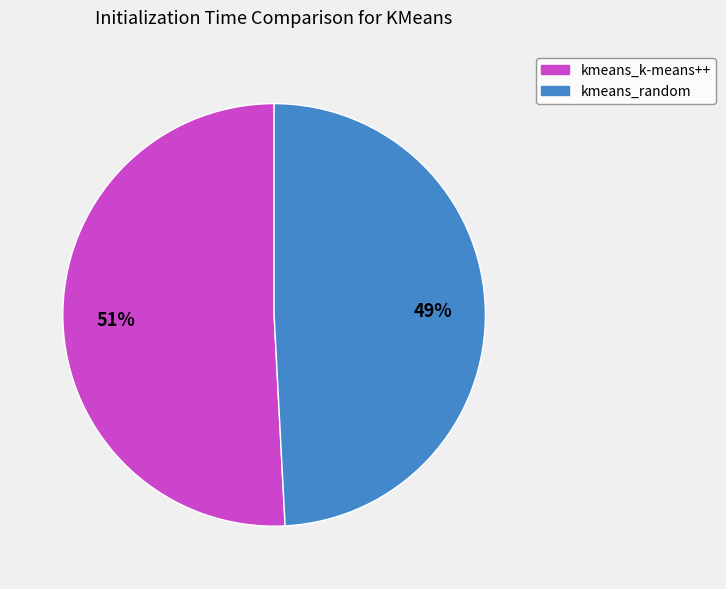

The kmeans_random slice represents 49% of the pie. True or false?

True